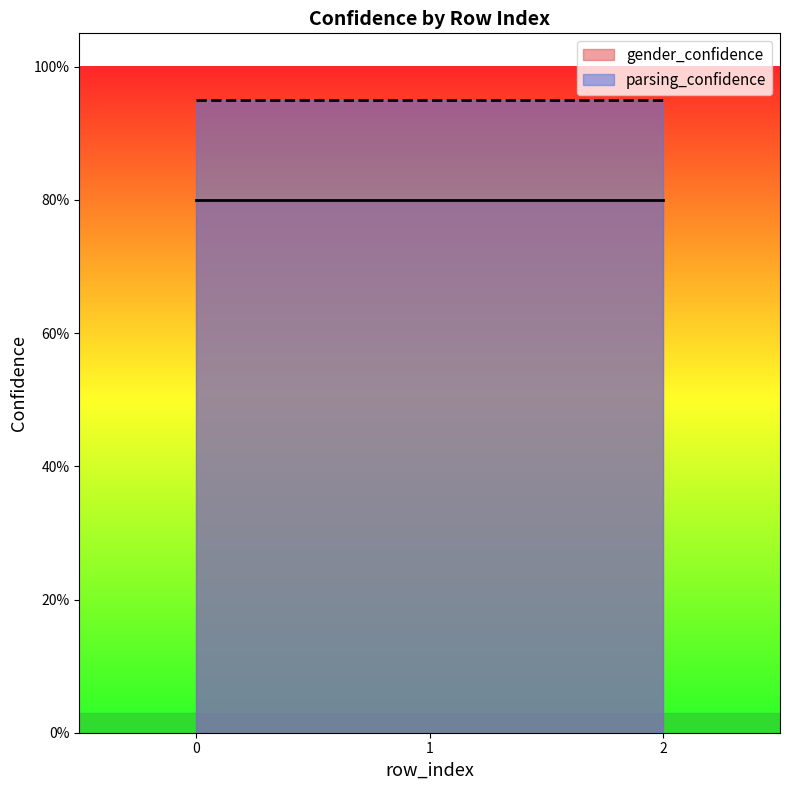

What is the total value across all series at 0?

1.8